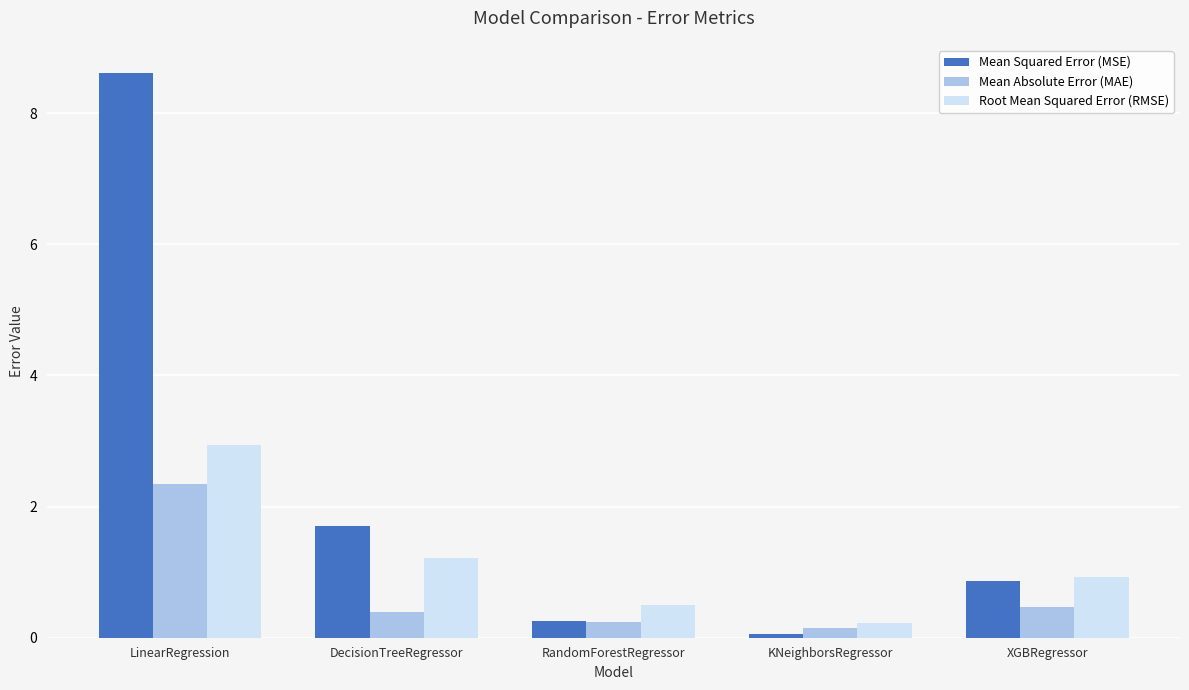

What is the difference between the second highest and second lowest values in the Mean Squared Error (MSE) series?

1.5